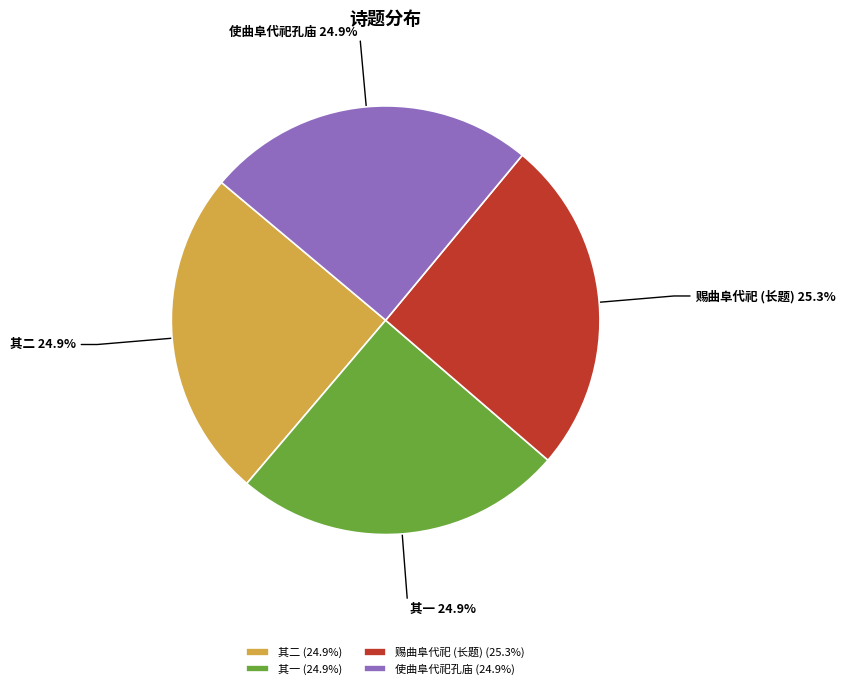

How many segments does this pie chart have?

4